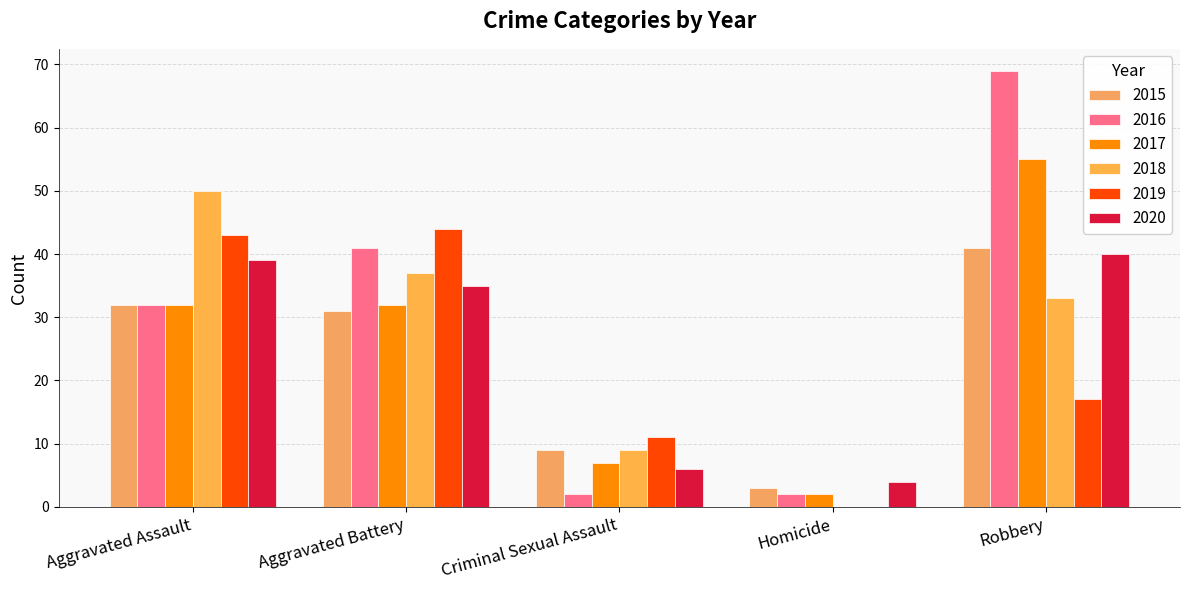

Which series changed the most between Homicide and Robbery?

2016